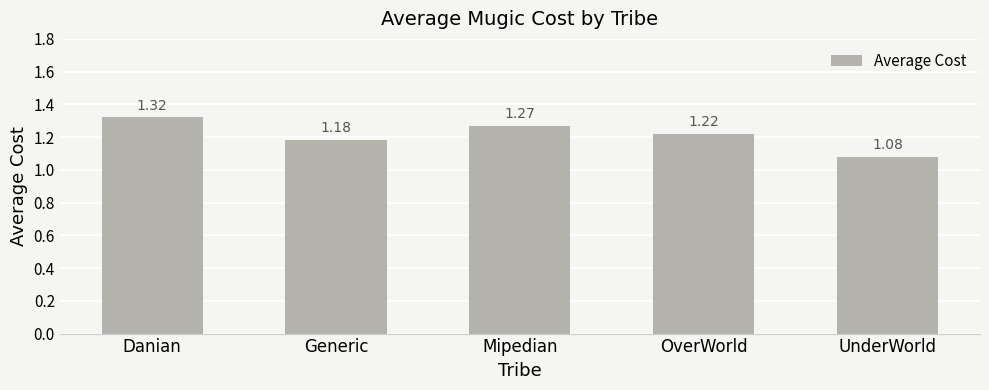

What is the label of the 4th bar from the right?

Generic